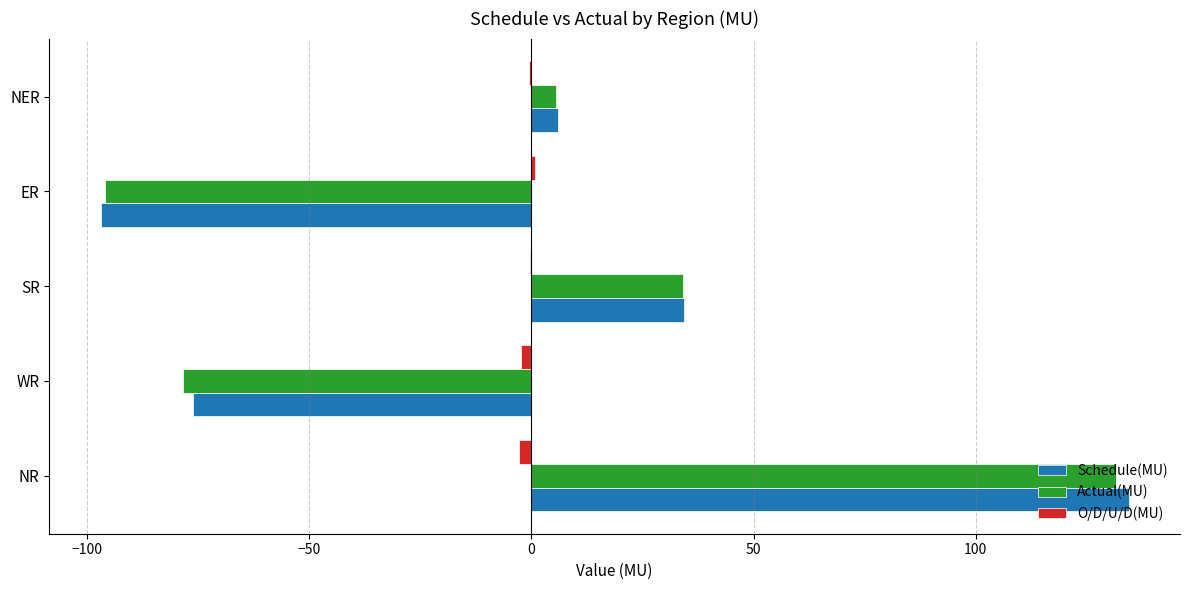

At which category is the sum across all series the highest?

NR